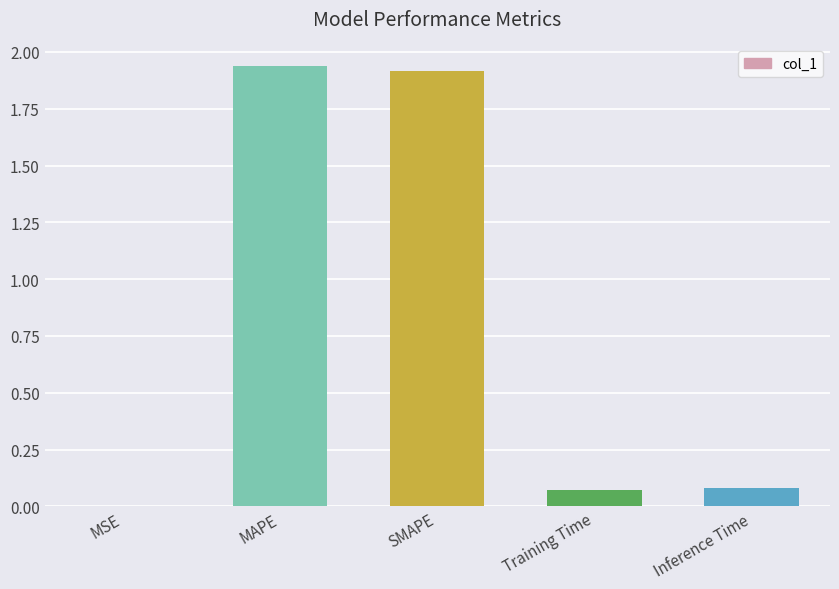

What is the sum of all values?

4.0